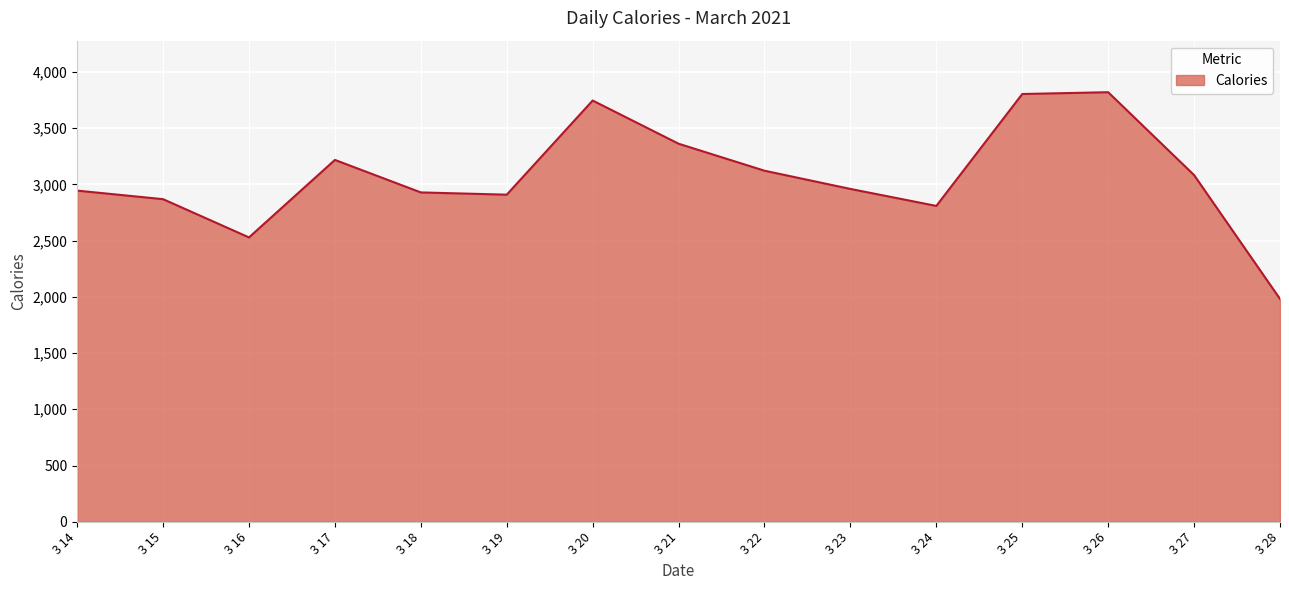

What is the ratio of the value at 3 22 to the value at 3 26?

0.8